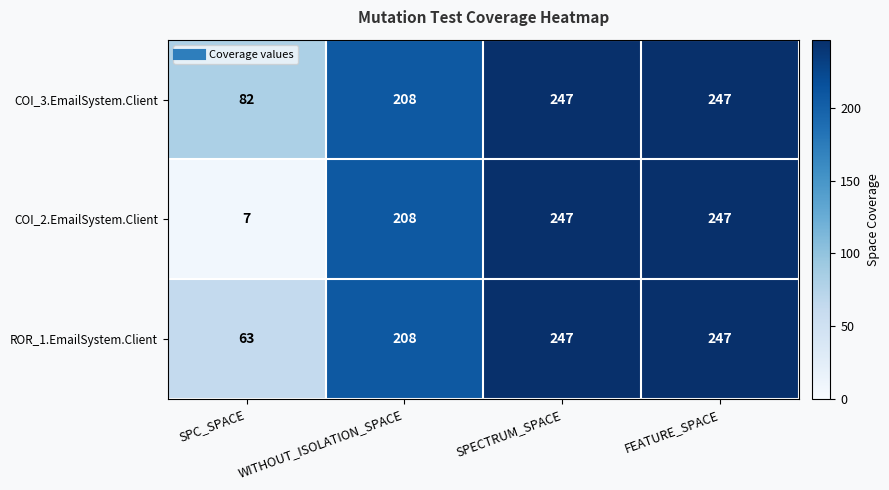

Which series has the widest spread of values?

COI_2.EmailSystem.Client